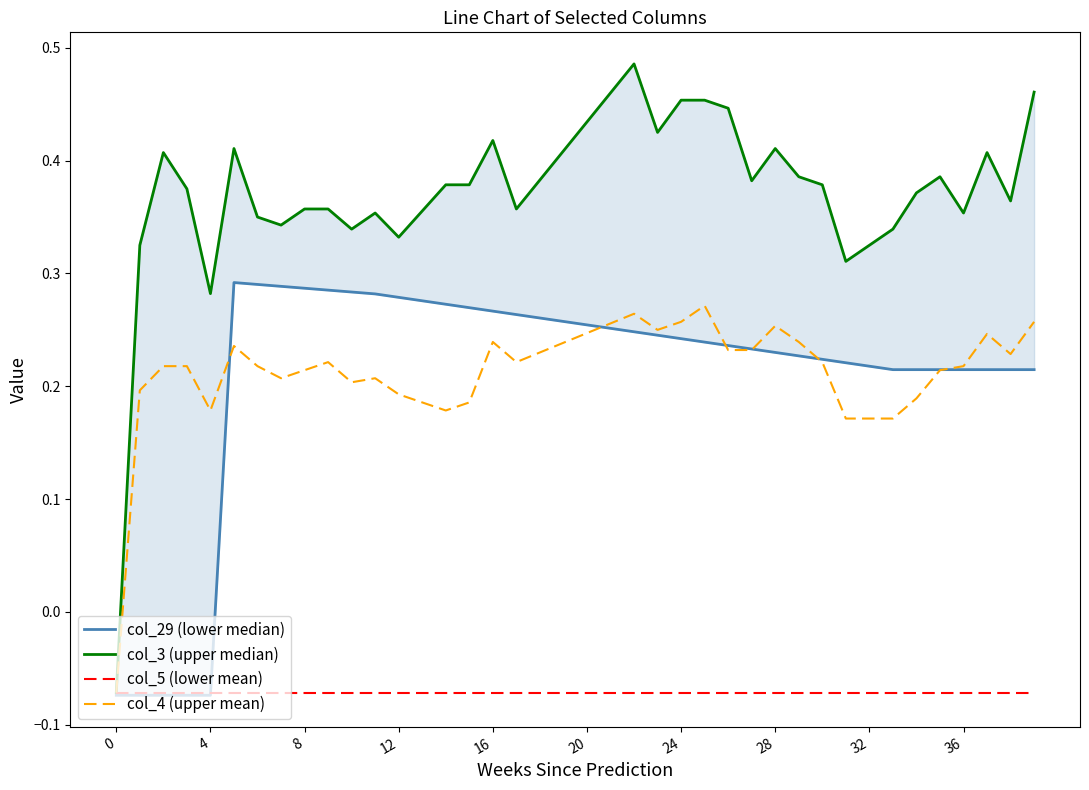

Reading left to right, what are all the values shown in this chart?

col_29 (lower median): -0.1	-0.1	-0.1	-0.1	-0.1	0.3	0.3	0.3	0.3	0.3	0.3	0.3	0.3	0.3	0.3	0.3	0.3	0.3	0.3	0.3	0.3	0.3	0.2	0.2	0.2	0.2	0.2	0.2	0.2	0.2	0.2	0.2	0.2	0.2	0.2	0.2	0.2	0.2	0.2	0.2
col_3 (upper median): -0.1	0.3	0.4	0.4	0.3	0.4	0.3	0.3	0.4	0.4	0.3	0.4	0.3	0.4	0.4	0.4	0.4	0.4	0.4	0.4	0.4	0.5	0.5	0.4	0.5	0.5	0.4	0.4	0.4	0.4	0.4	0.3	0.3	0.3	0.4	0.4	0.4	0.4	0.4	0.5
col_5 (lower mean): -0.1	-0.1	-0.1	-0.1	-0.1	-0.1	-0.1	-0.1	-0.1	-0.1	-0.1	-0.1	-0.1	-0.1	-0.1	-0.1	-0.1	-0.1	-0.1	-0.1	-0.1	-0.1	-0.1	-0.1	-0.1	-0.1	-0.1	-0.1	-0.1	-0.1	-0.1	-0.1	-0.1	-0.1	-0.1	-0.1	-0.1	-0.1	-0.1	-0.1
col_4 (upper mean): -0.1	0.2	0.2	0.2	0.2	0.2	0.2	0.2	0.2	0.2	0.2	0.2	0.2	0.2	0.2	0.2	0.2	0.2	0.2	0.2	0.2	0.3	0.3	0.2	0.3	0.3	0.2	0.2	0.3	0.2	0.2	0.2	0.2	0.2	0.2	0.2	0.2	0.2	0.2	0.3